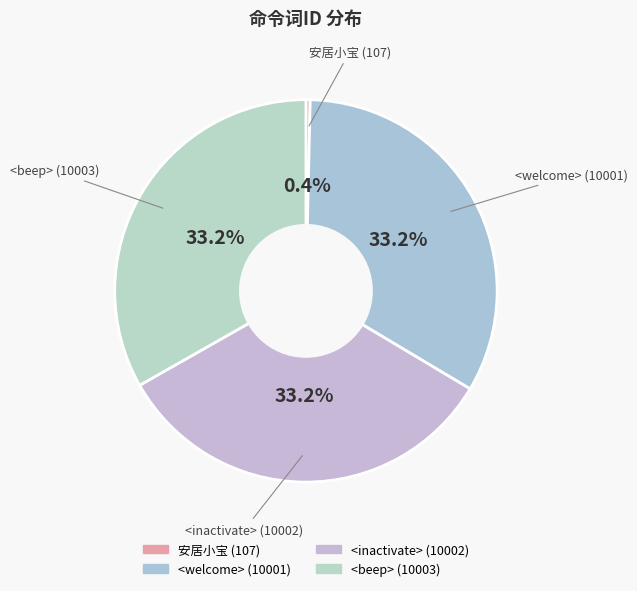

Is it true that <beep> (10003) is 33% of the pie?

True